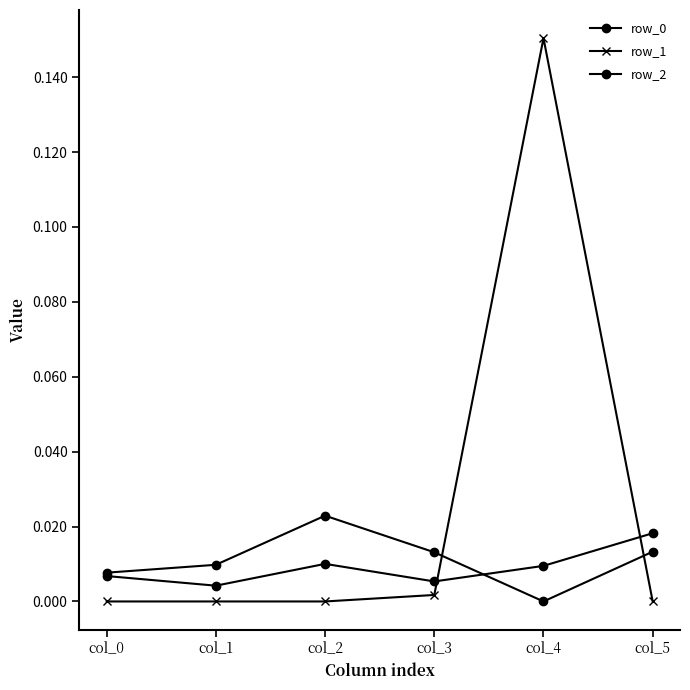

How many values in the row_2 series exceed 0?

5